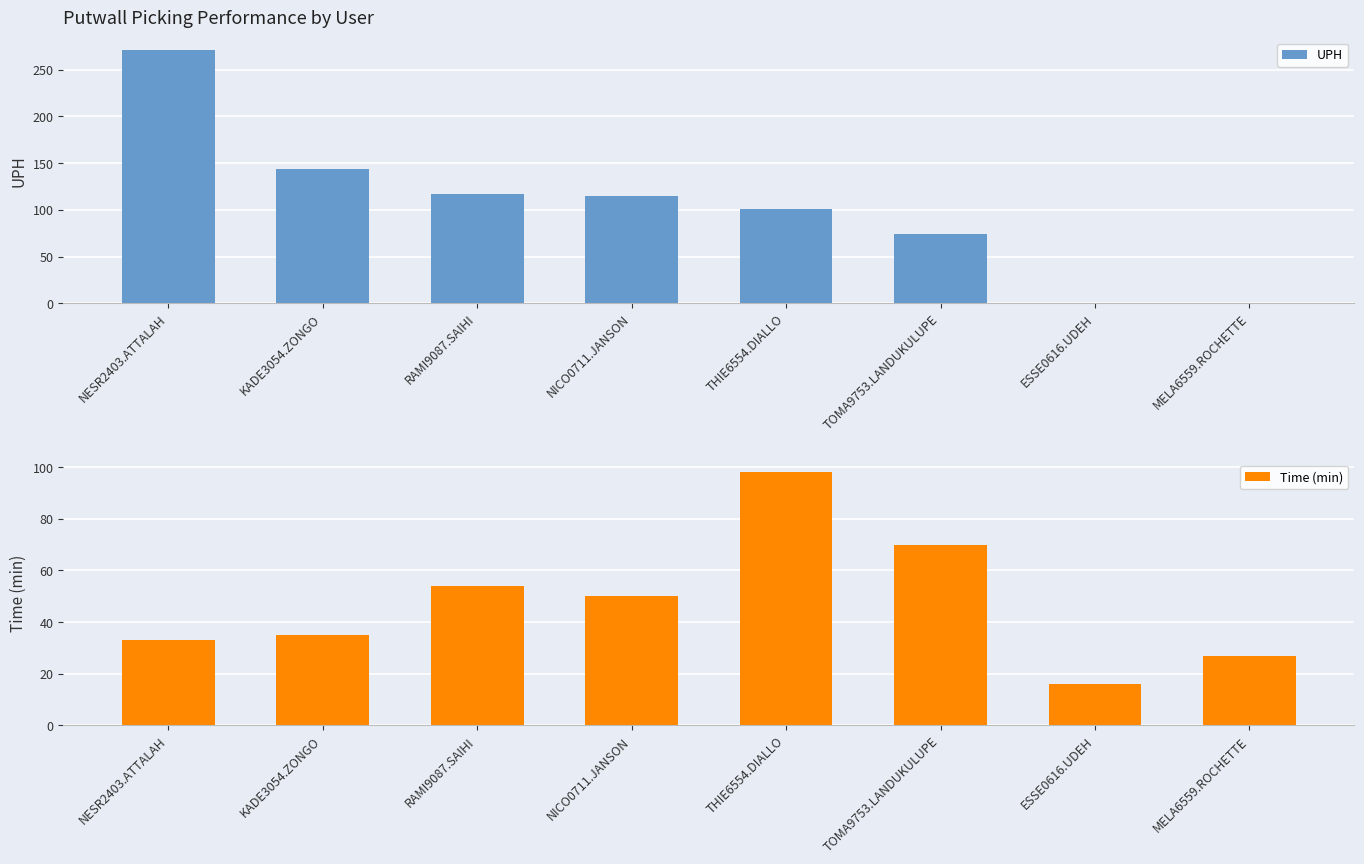

What is the highest value of the Time (min) series?

98